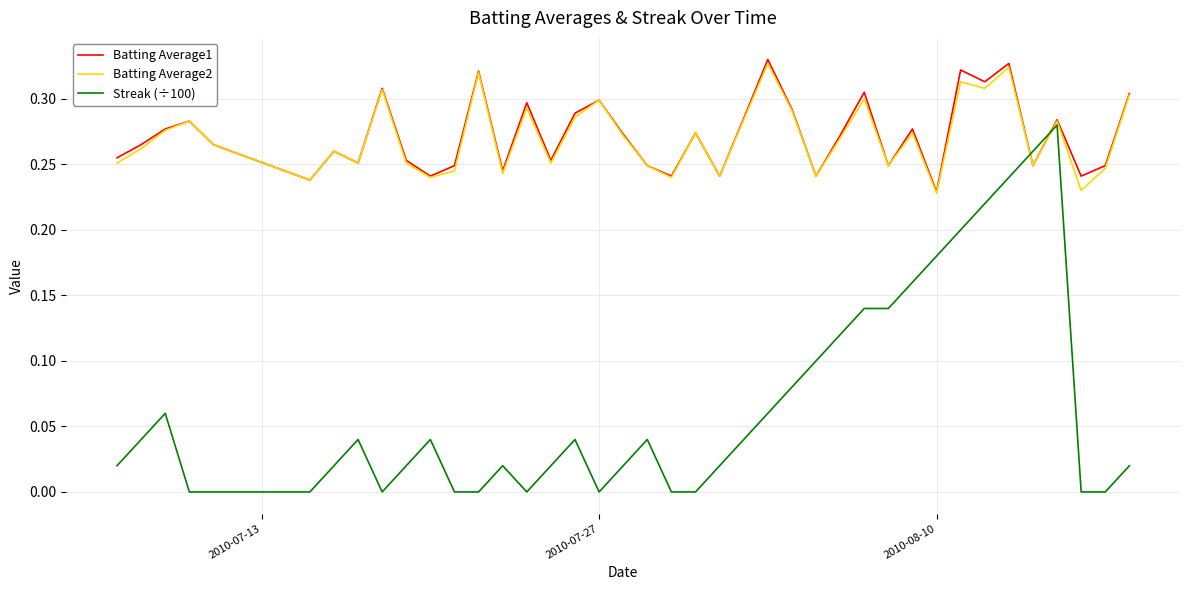

List the series in order of their peak value, lowest first.

Streak (÷100), Batting Average2, Batting Average1